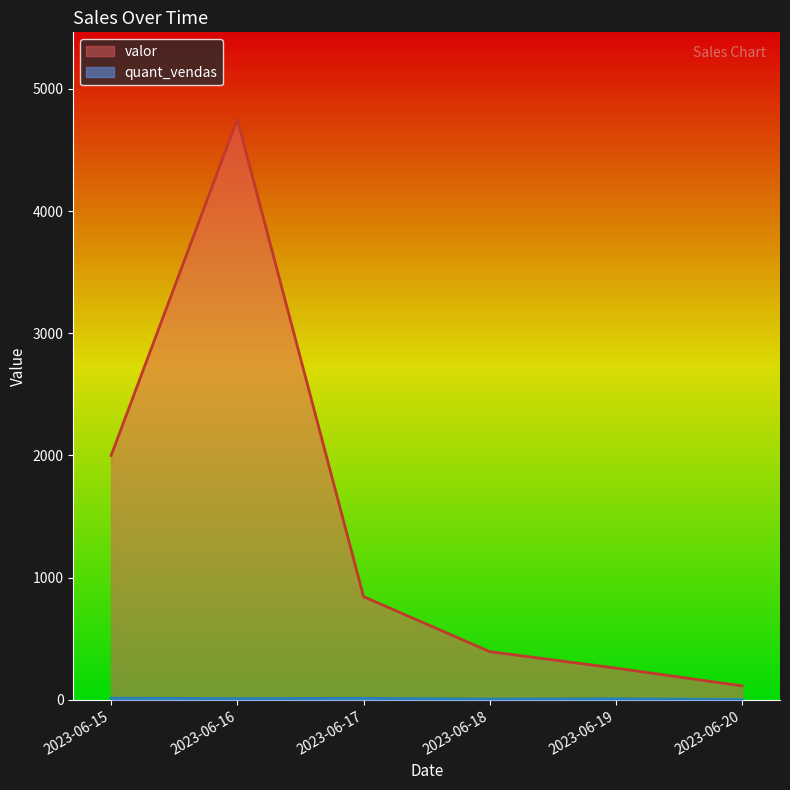

Does the chart display data point markers on the line(s)?

No